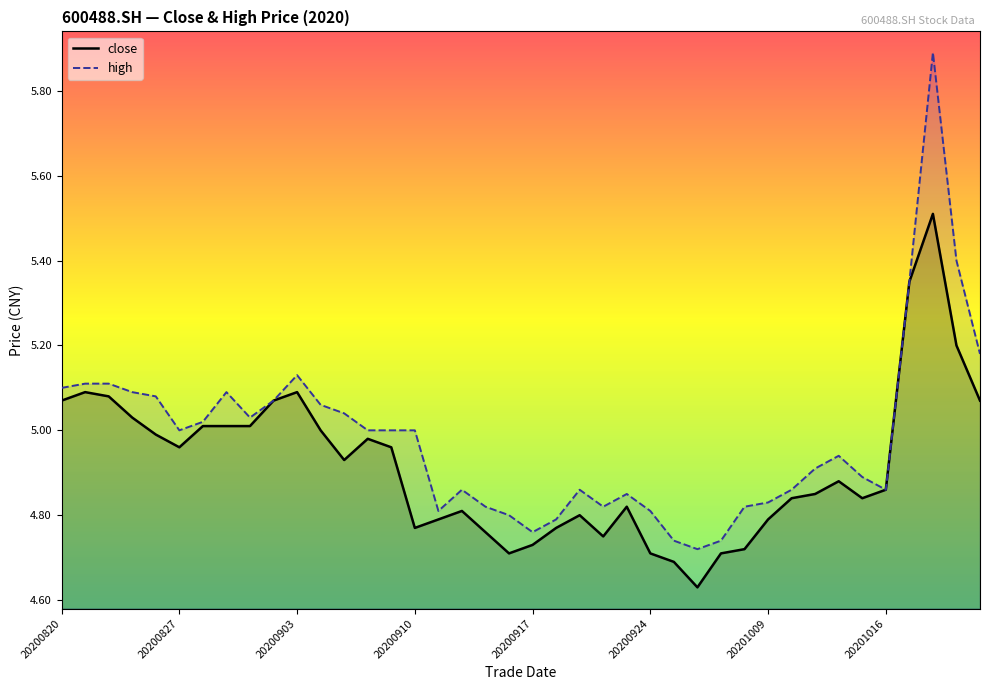

True or false: close has more than 1 points higher than both neighbors.

True